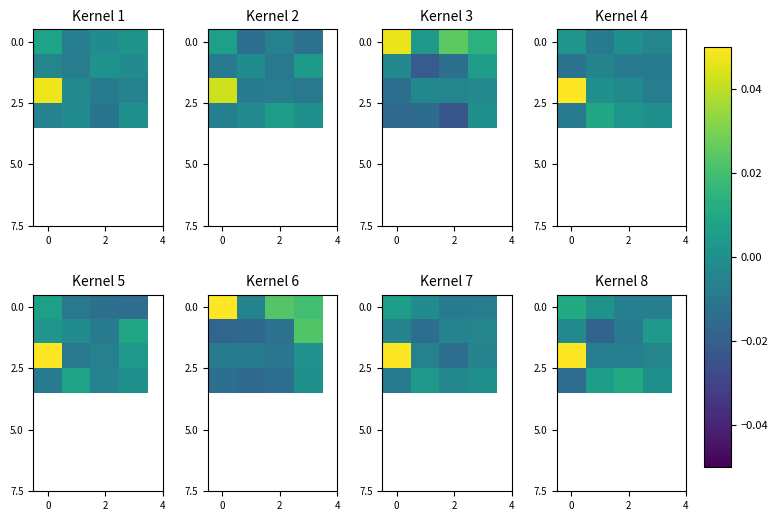

At how many categories does at least one series exceed 0?

4